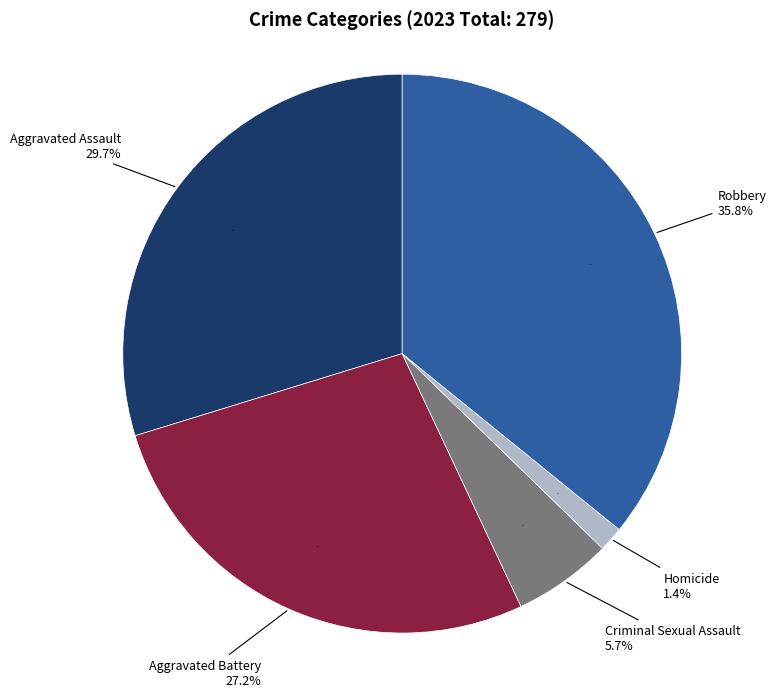

Rank the categories by value from highest to lowest.

Robbery, Aggravated Assault, Aggravated Battery, Criminal Sexual Assault, Homicide